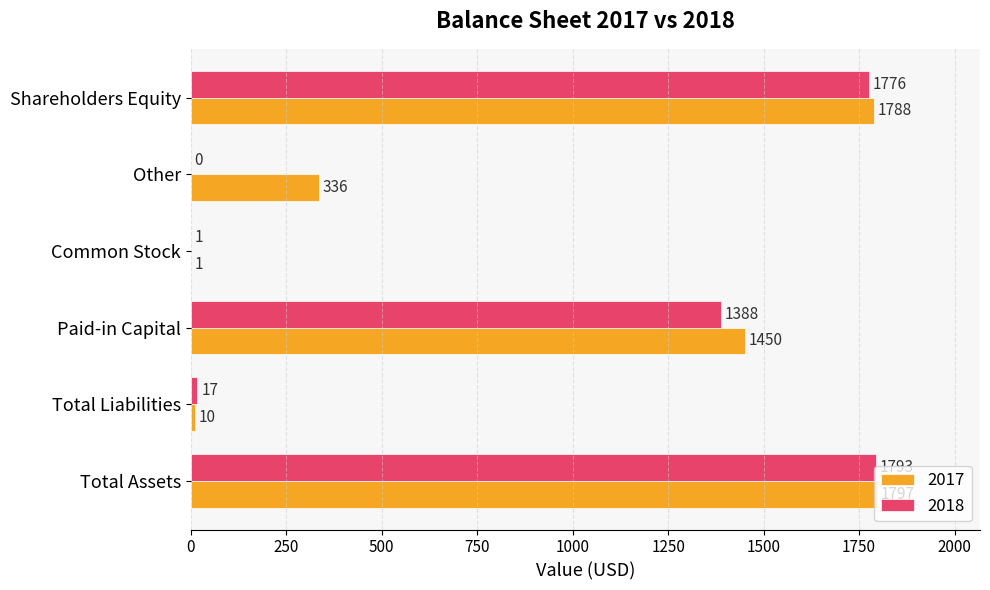

What is the sum of the 2018 values at Total Liabilities and Other?

17